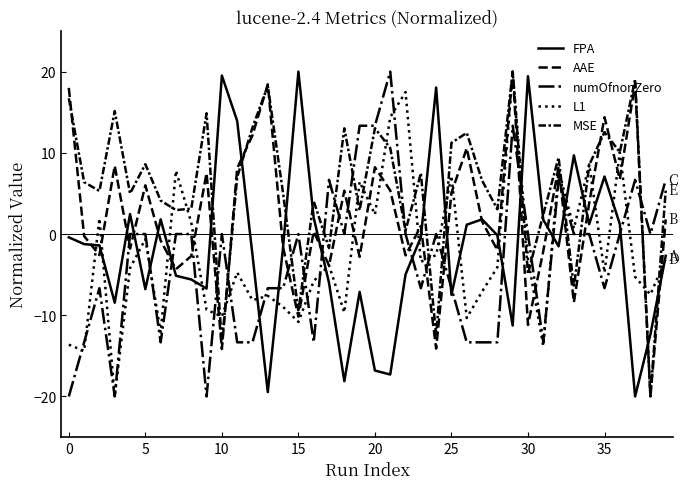

Does the chart display data point markers on the line(s)?

No